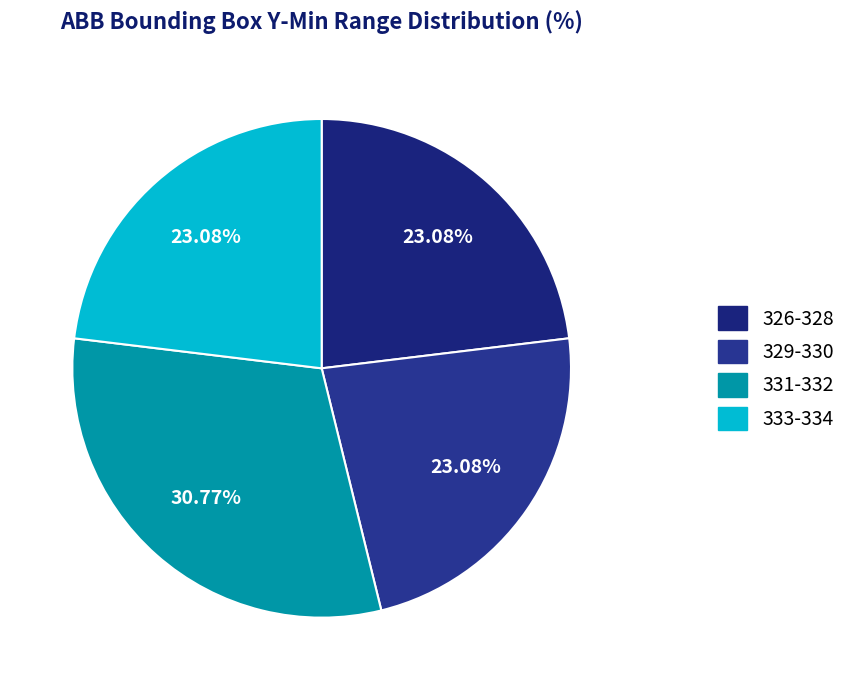

How many segments does this pie chart have?

4